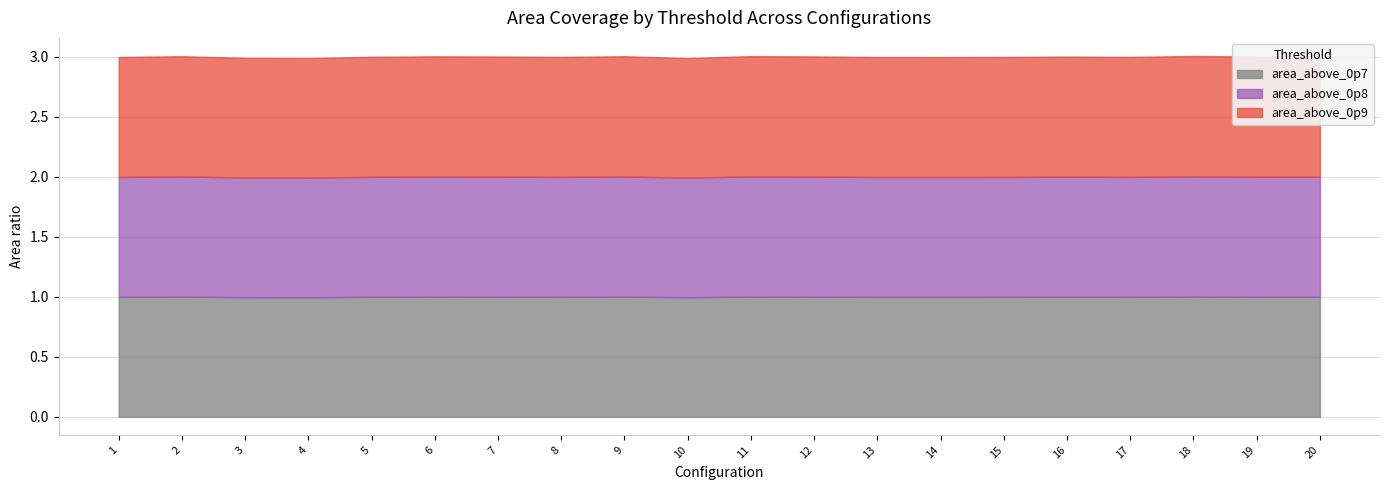

What is the approximate value of area_above_0p8 at 6?

1.0